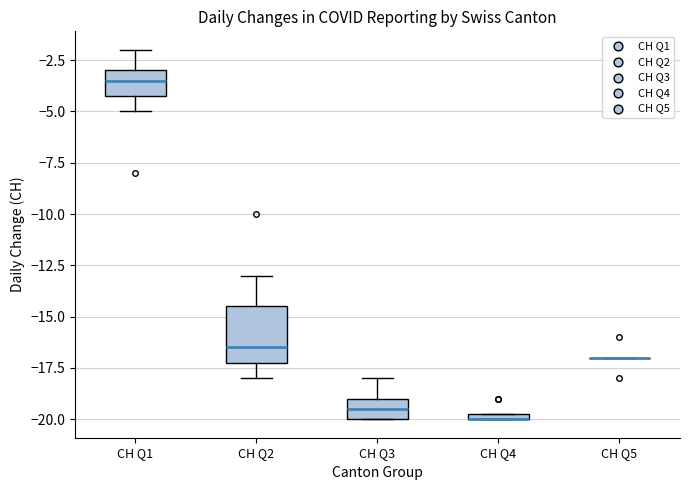

Which box is the tallest, from its lower edge to its upper edge?

CH Q2